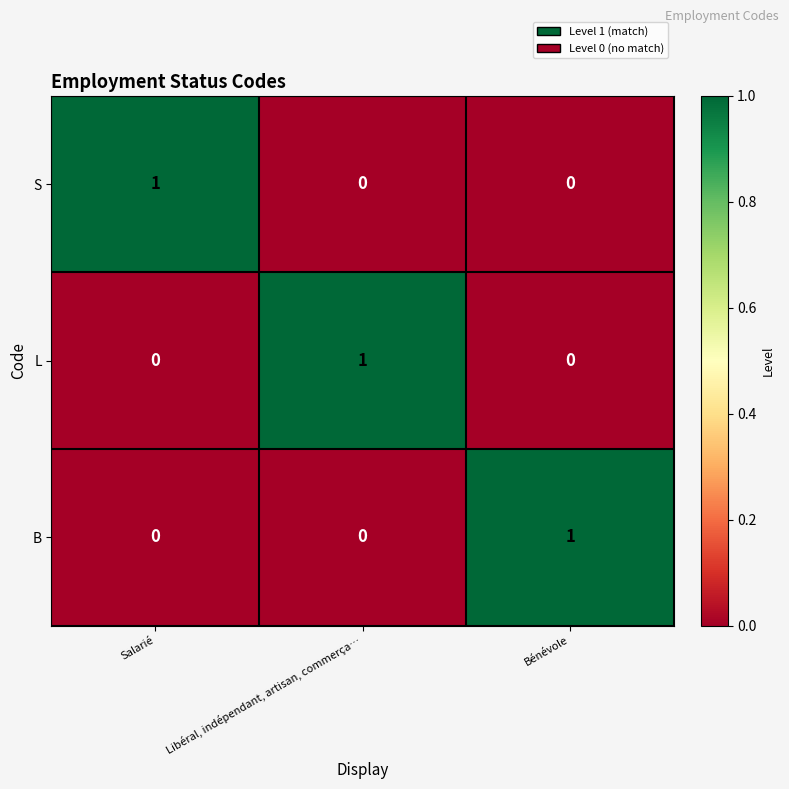

At how many categories does at least one series exceed 0?

3